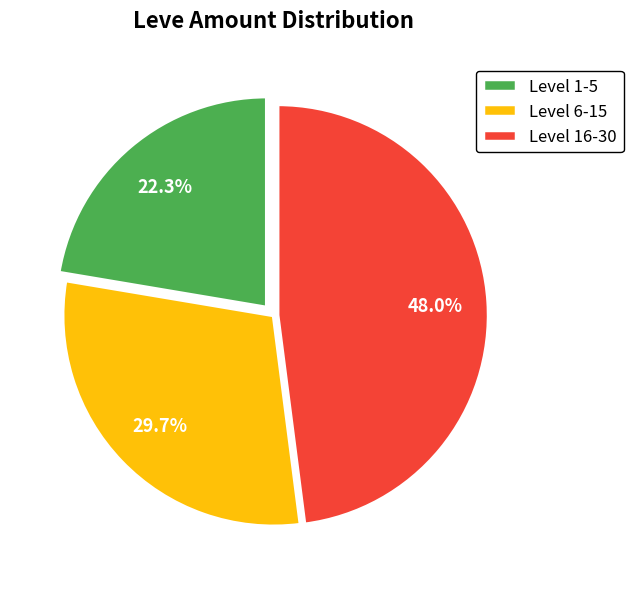

Is there a majority slice in this chart?

No